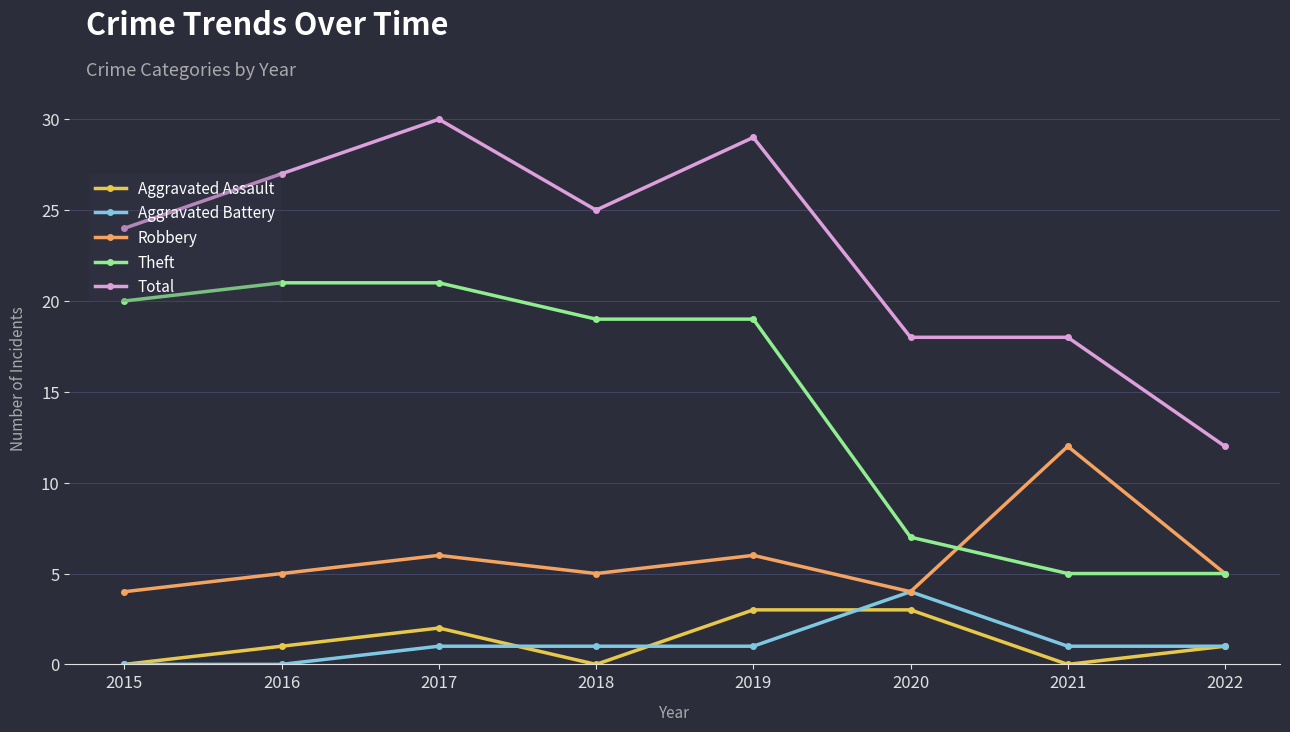

Does the chart have visible grid lines?

Yes